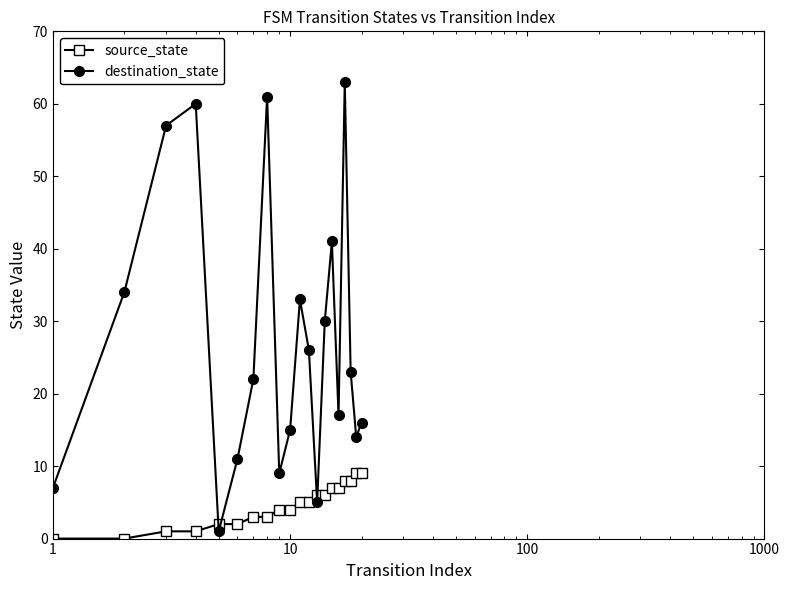

List the series in order of their peak value, highest first.

destination_state, source_state